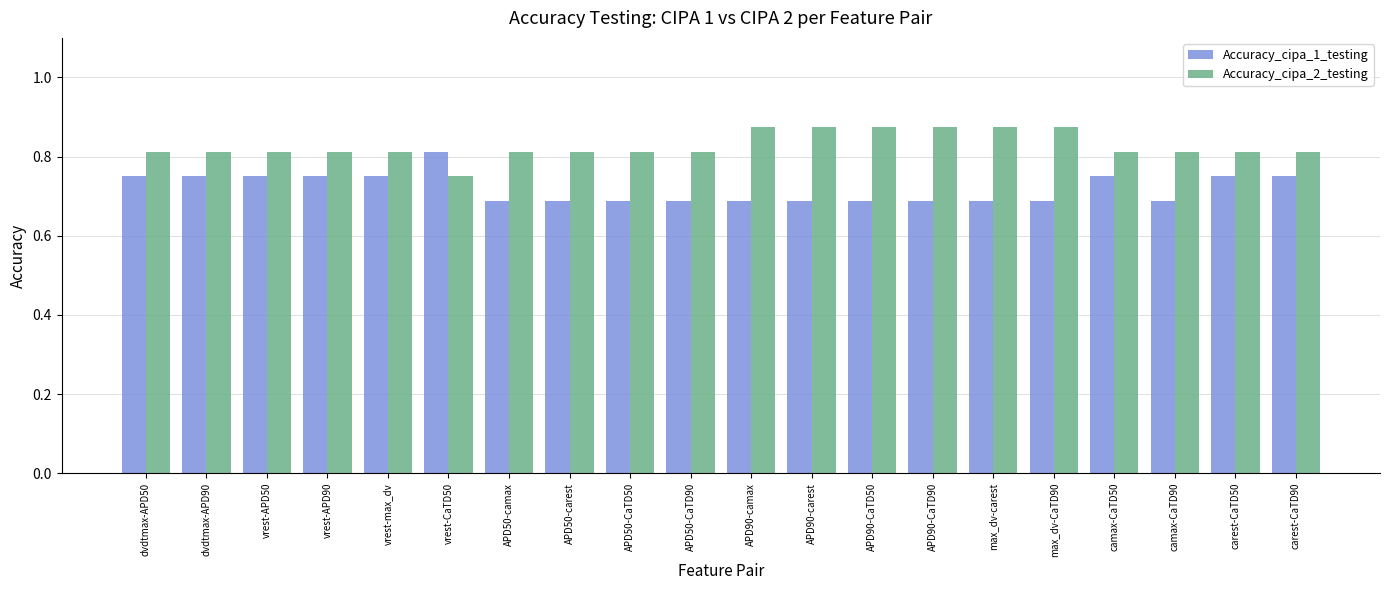

At which label does Accuracy_cipa_1_testing reach its peak?

vrest-CaTD50